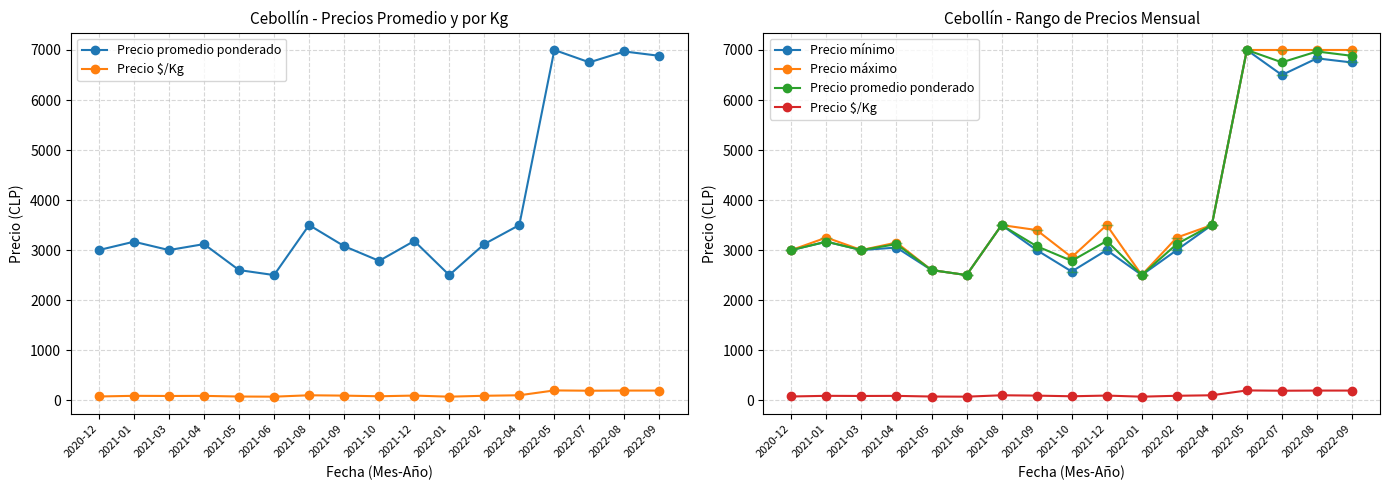

At which label does Precio mínimo first exceed 3000?

2021-01